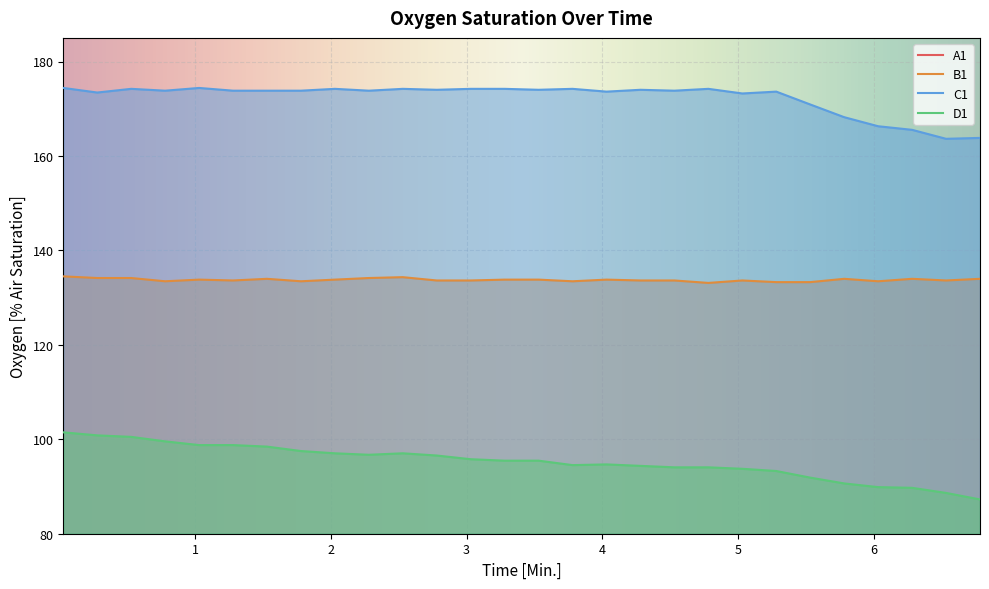

Between 1.03 and 3.28, which series saw the biggest shift?

D1